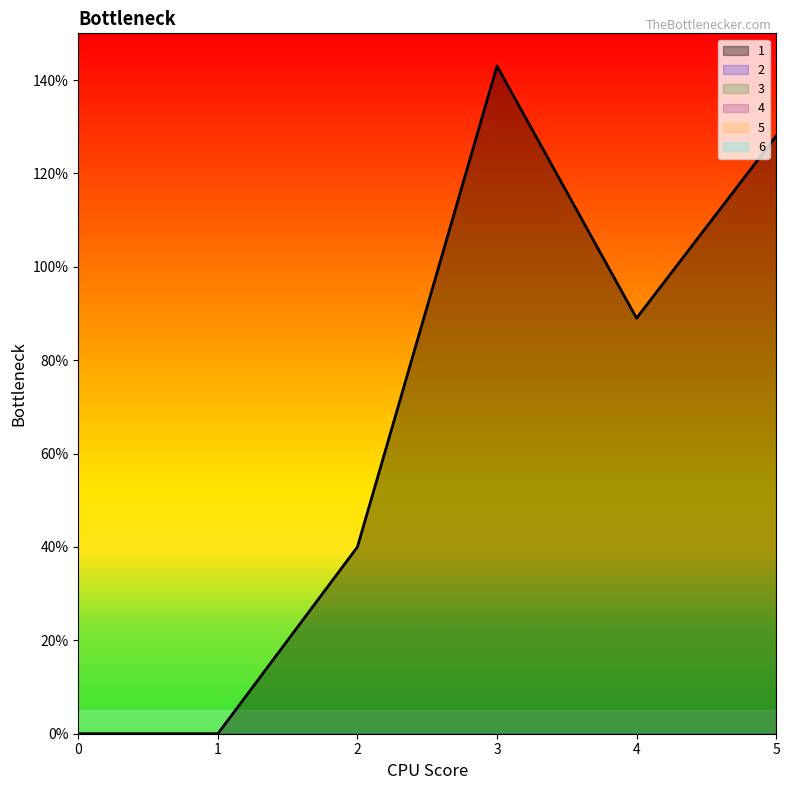

True or false: 5 has a value of 0 at 1.

True